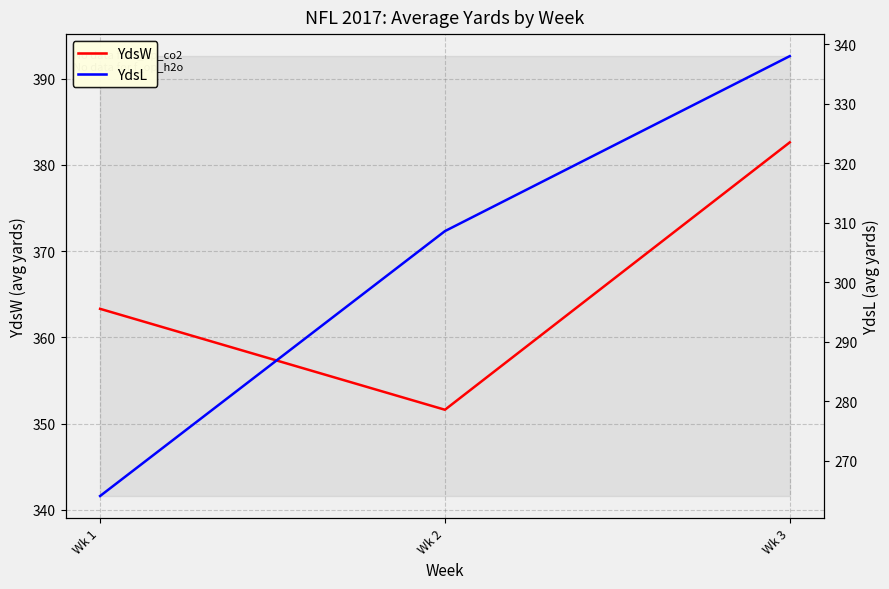

List the series in order of their overall mean, highest first.

YdsW, YdsL